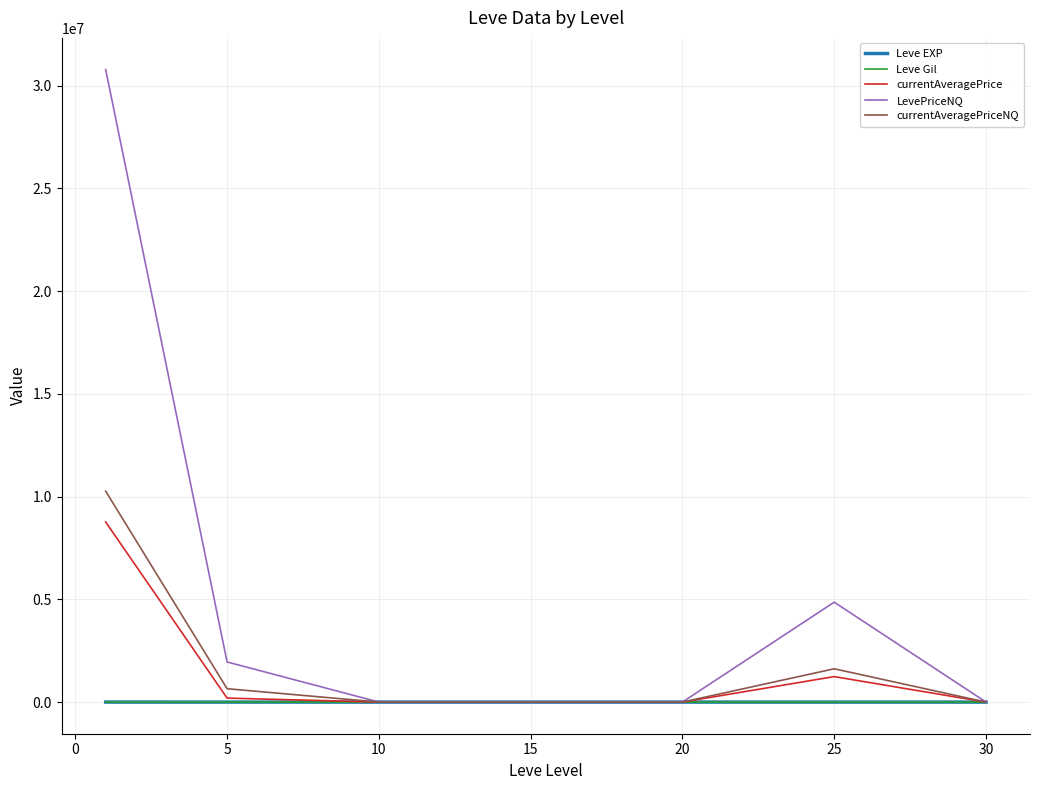

What is the average value of the currentAveragePrice series?

1457978.1